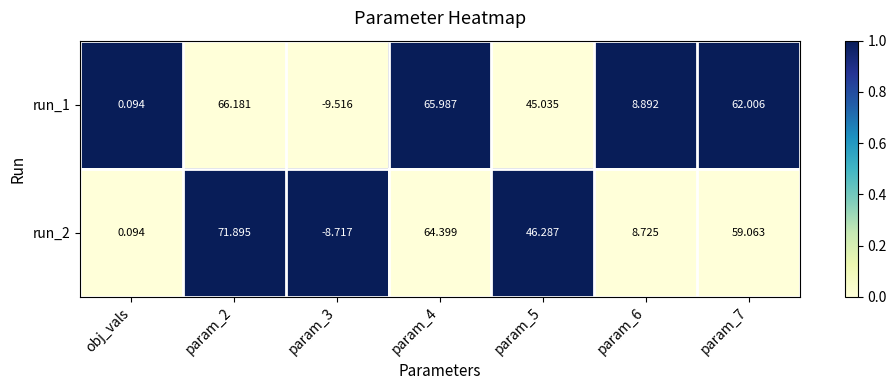

Is the value of run_1 at param_7 greater than the value of run_2 at param_7?

Yes